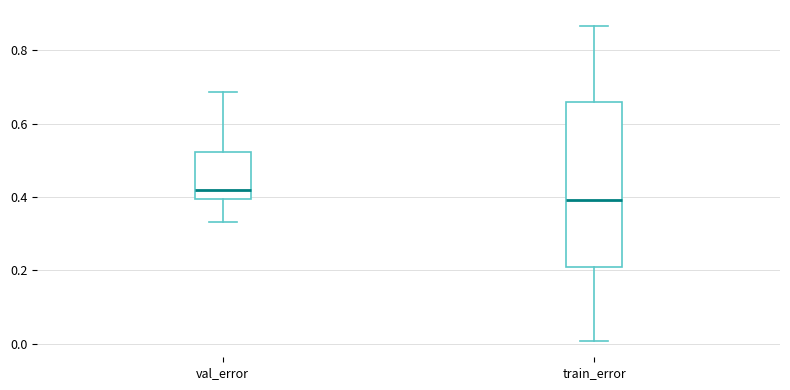

Which box has the highest median line?

val_error